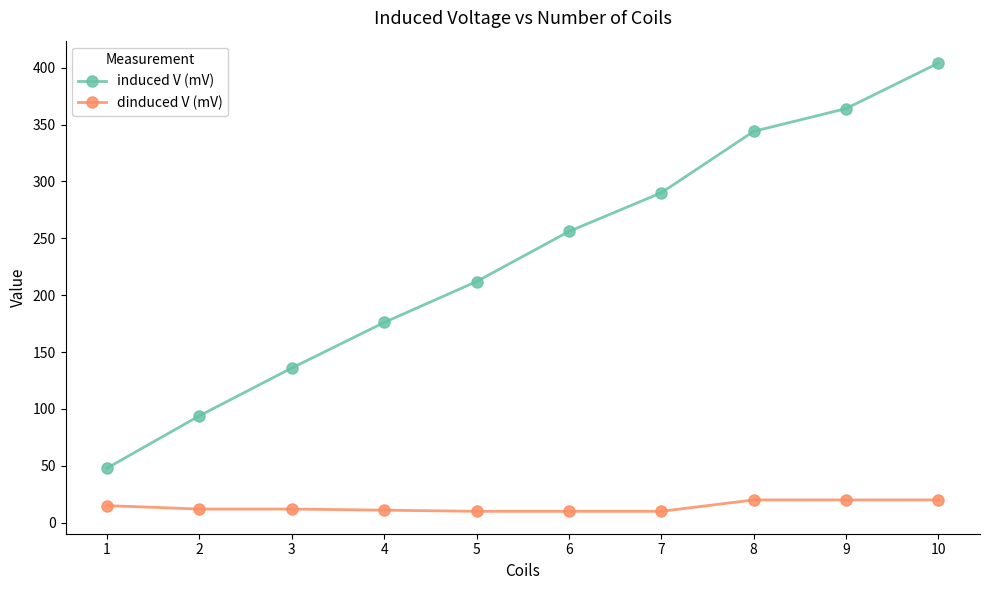

What are all the series names shown in the legend?

induced V (mV), dinduced V (mV)